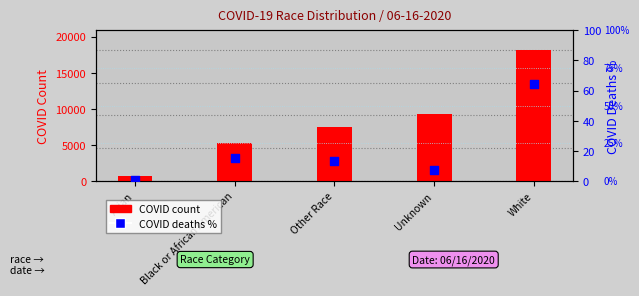

Which series has the widest spread of Y values?

COVID_COUNT